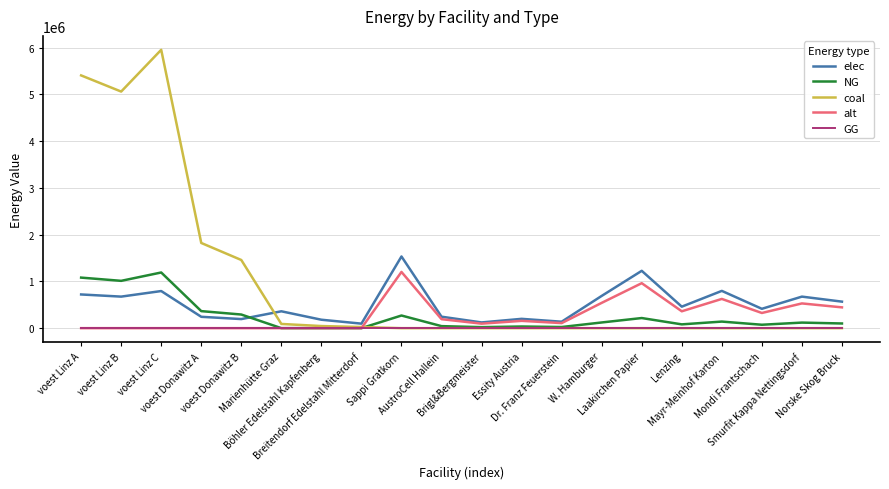

What is the total value across all series at Marienhütte Graz?

451000.0